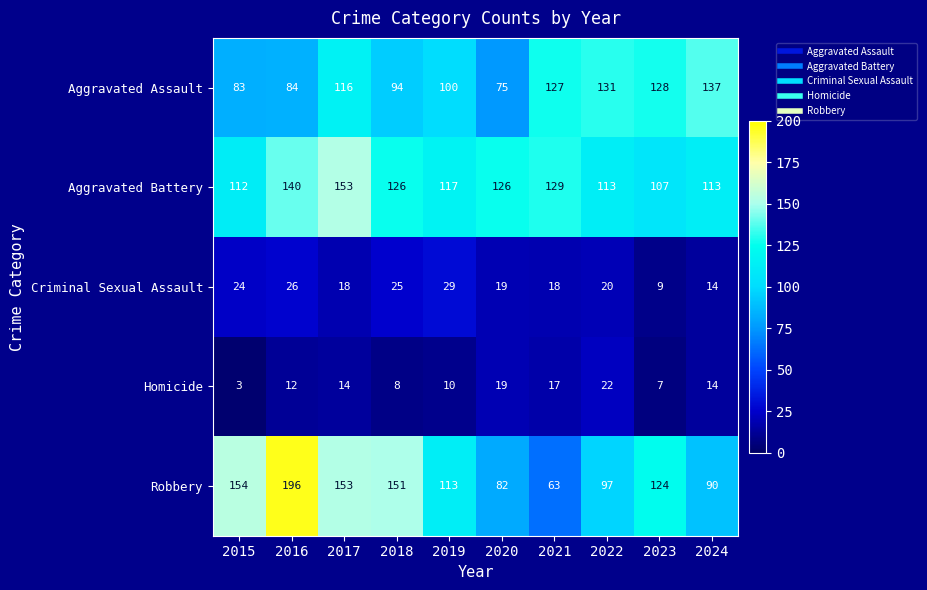

Rank the series by their maximum value, from lowest to highest.

Homicide, Criminal Sexual Assault, Aggravated Assault, Aggravated Battery, Robbery